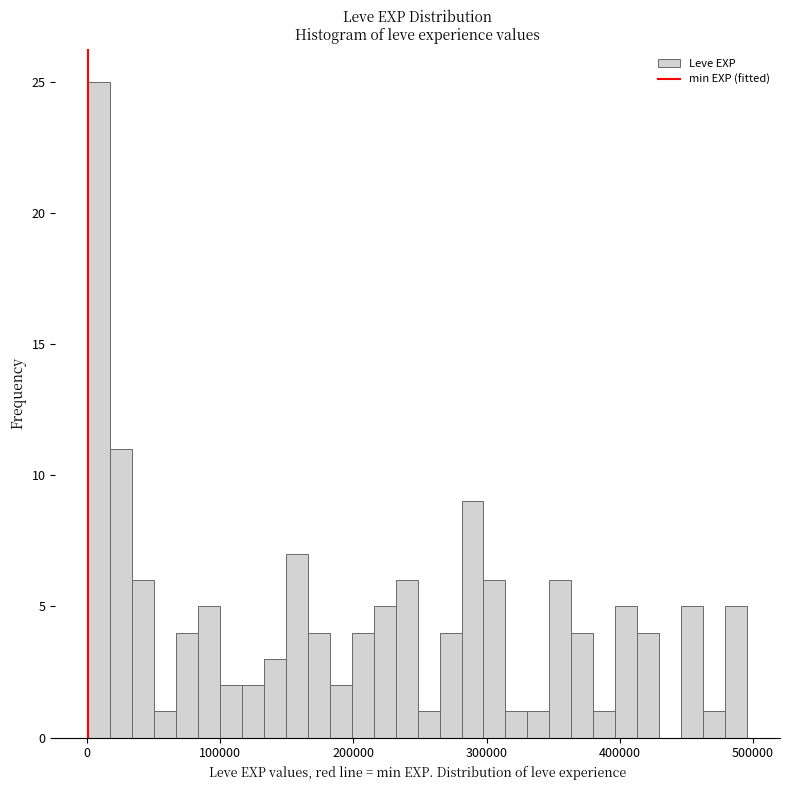

Around what value on the x-axis is the tallest bar? Give the approximate position of its centre, as read against the axis.

10000